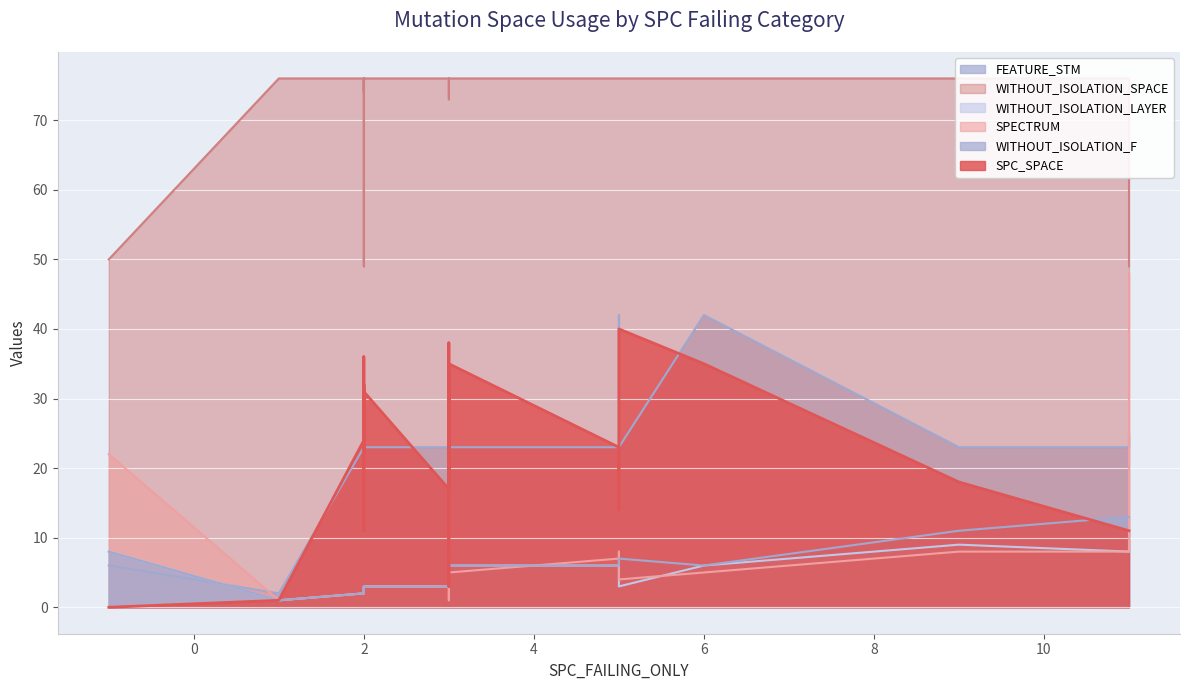

At which category does WITHOUT_ISOLATION_F reach its first local valley?

2